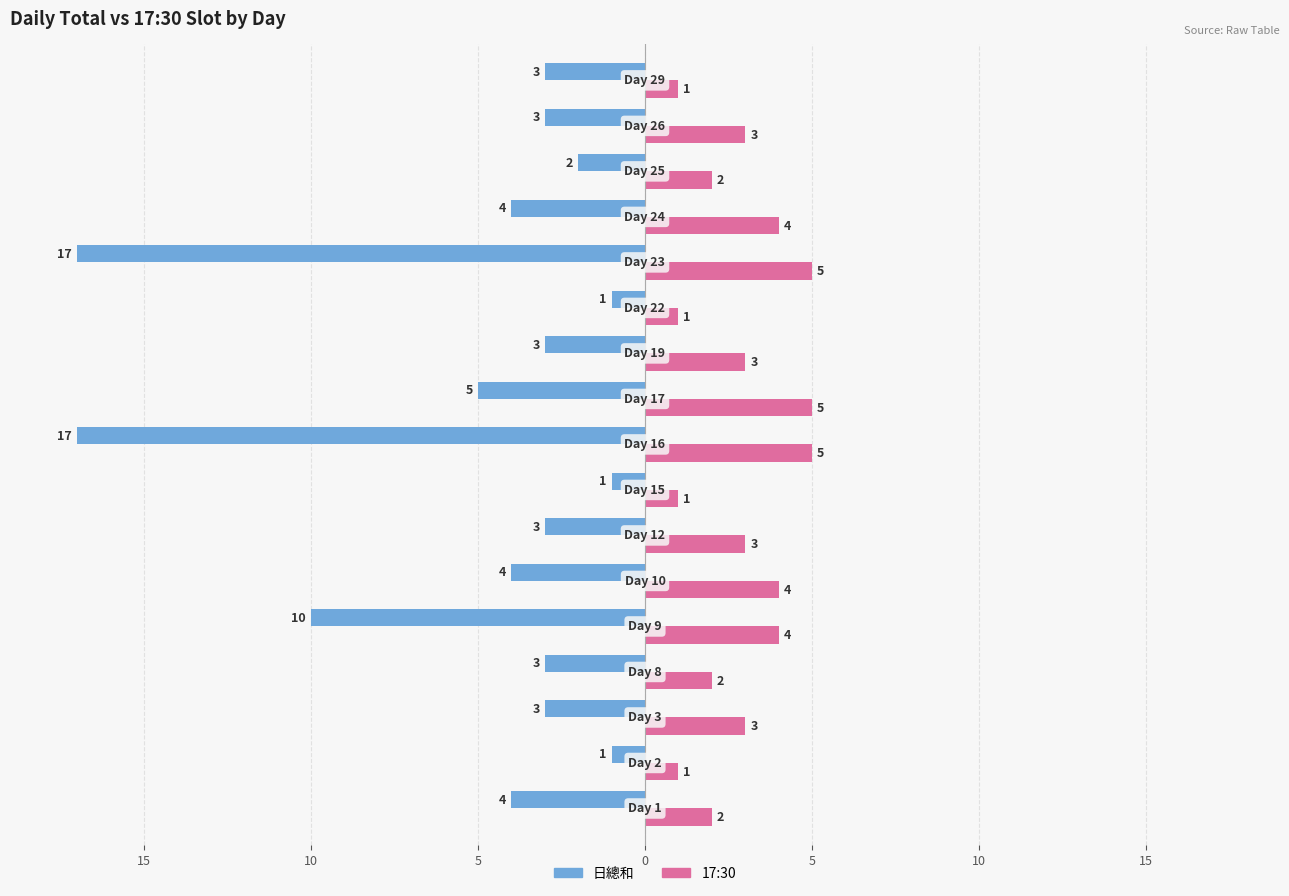

What are all the series names shown in the legend?

日總和, 17:30